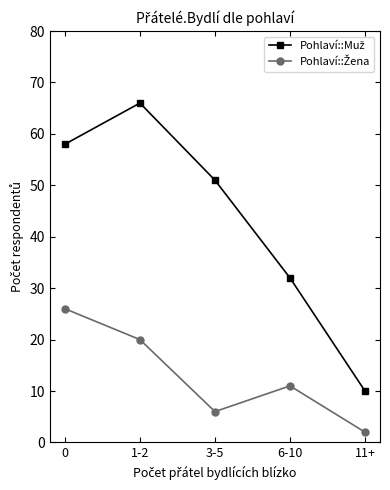

What is the label of the 2nd point from the left?

1-2